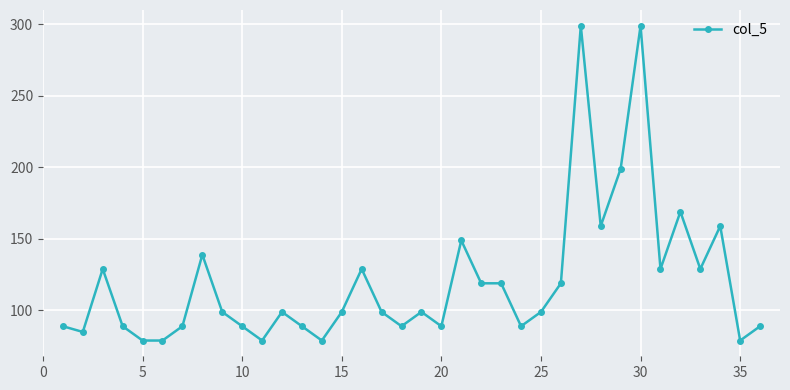

What is the value of the 36th point from the left?

89